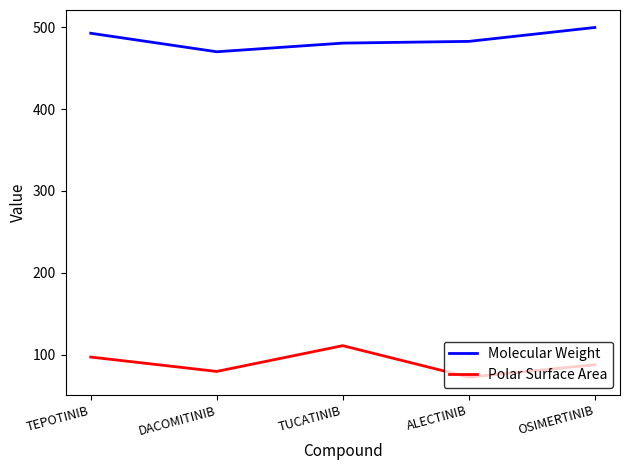

Which series has the largest range (max minus min)?

Polar Surface Area